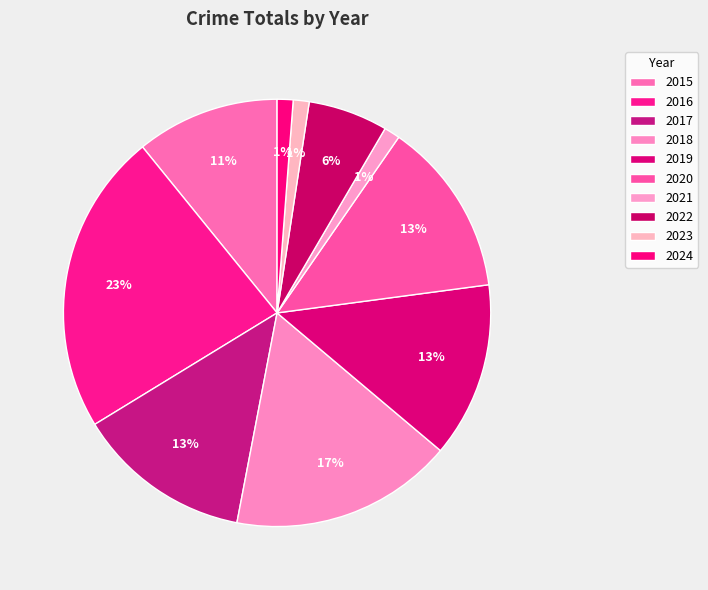

How many segments does this pie chart have?

10